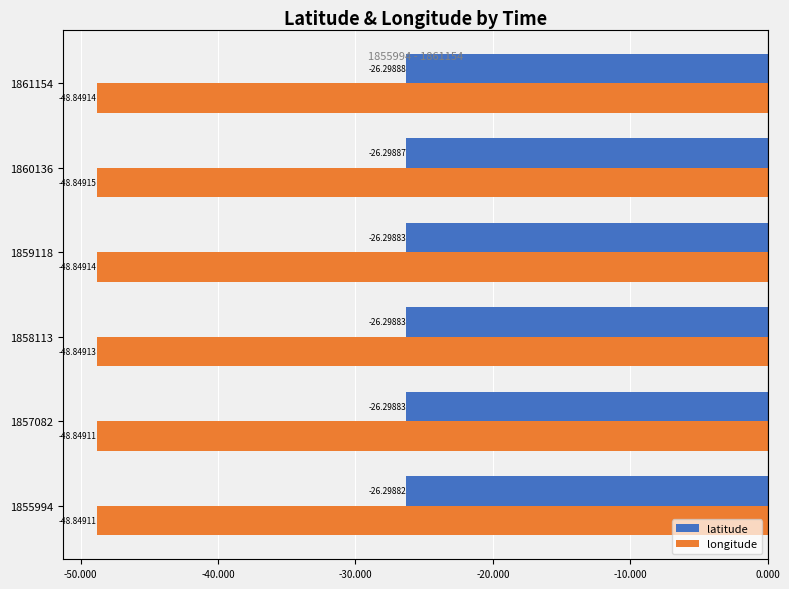

Is the value of longitude at 1859118 greater than the value of latitude at 1860136?

No